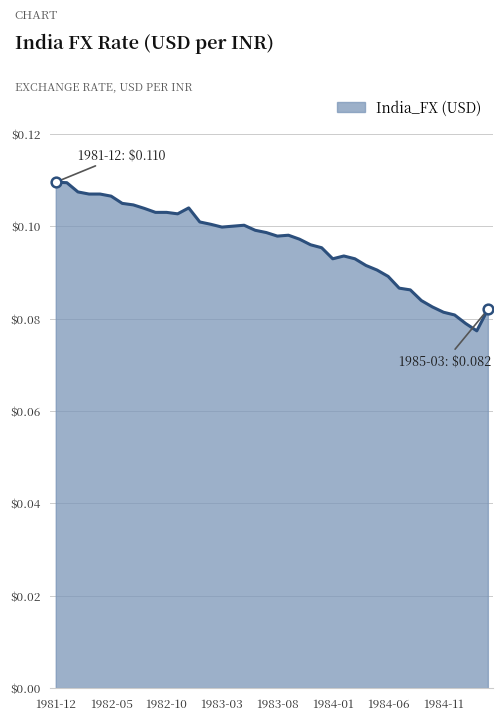

How many lines are shown in the chart?

1